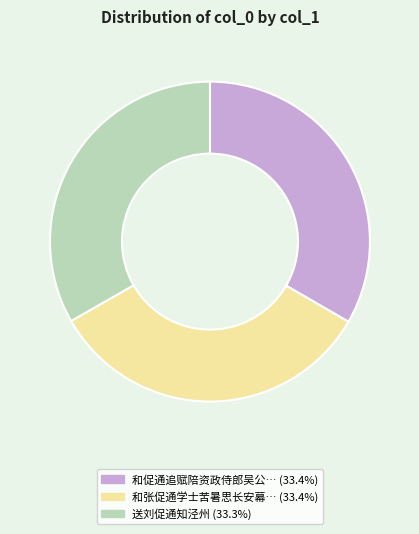

Which category has the smallest portion of the pie?

送刘促通知泾州